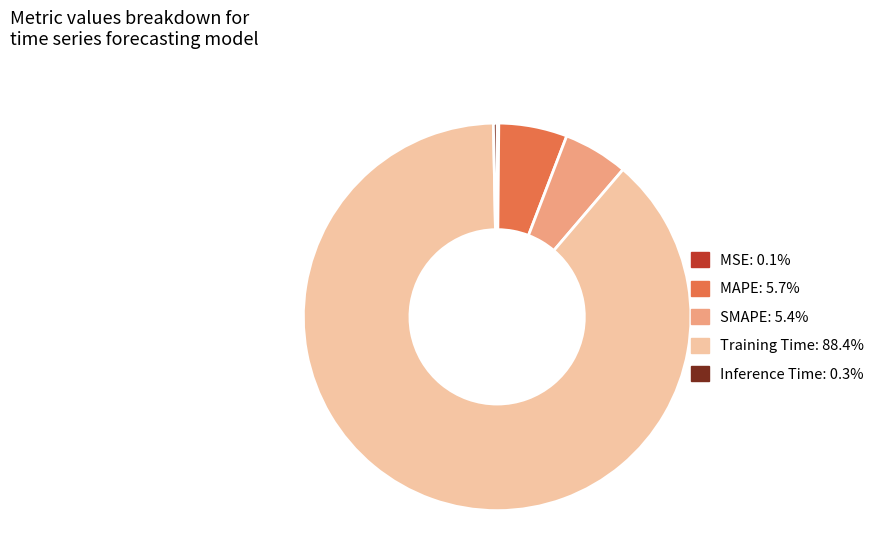

Is there a majority slice in this chart?

Yes